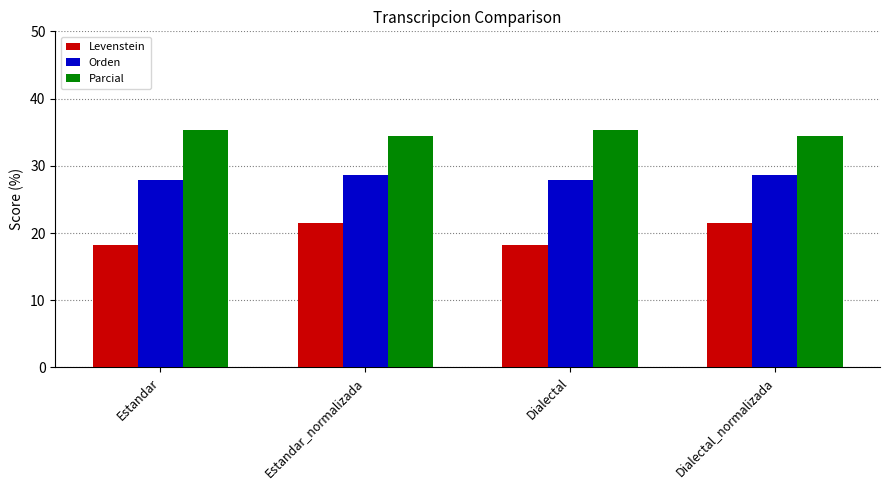

Is it true that Orden equals 27.9 at Dialectal?

True